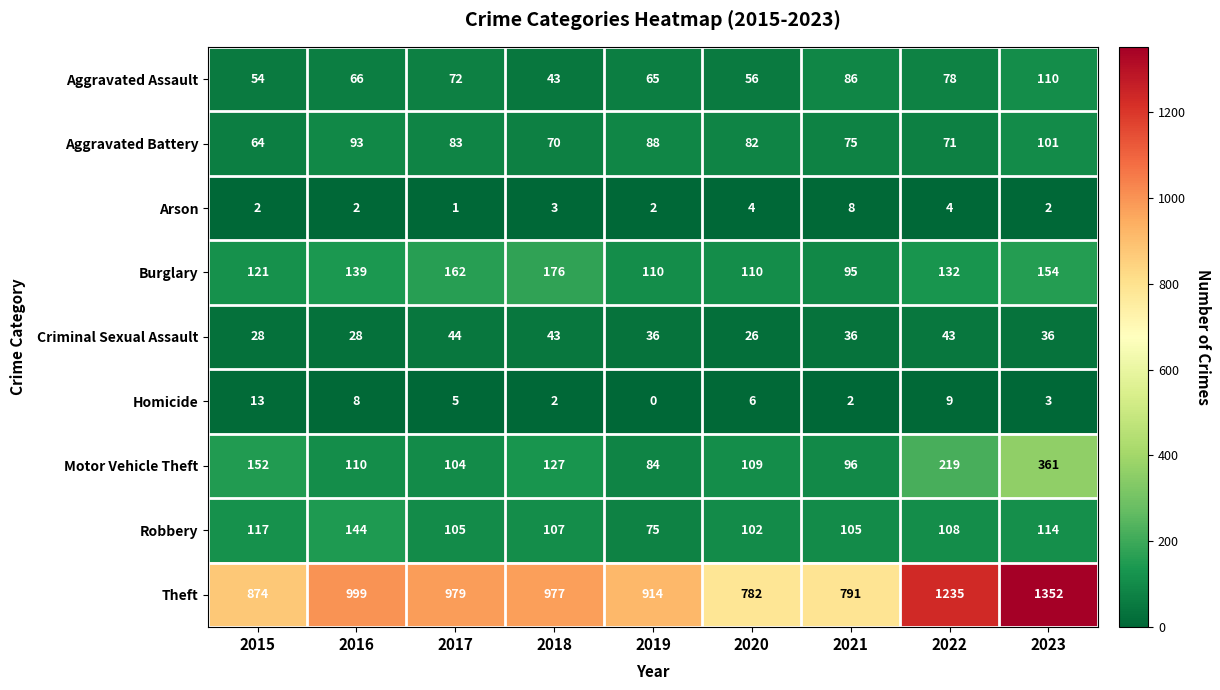

What is the difference between the maximum and minimum values in the Robbery series?

69